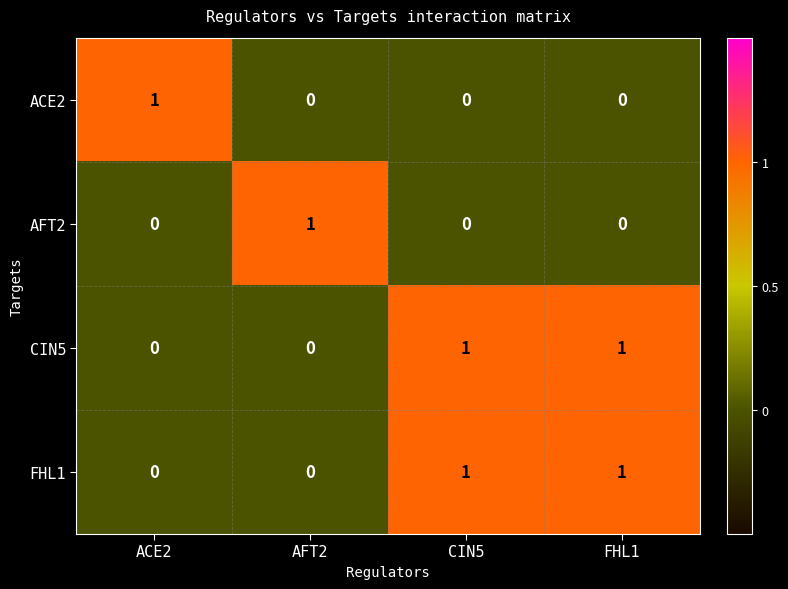

The value of AFT2 at AFT2 is 1. True or false?

True